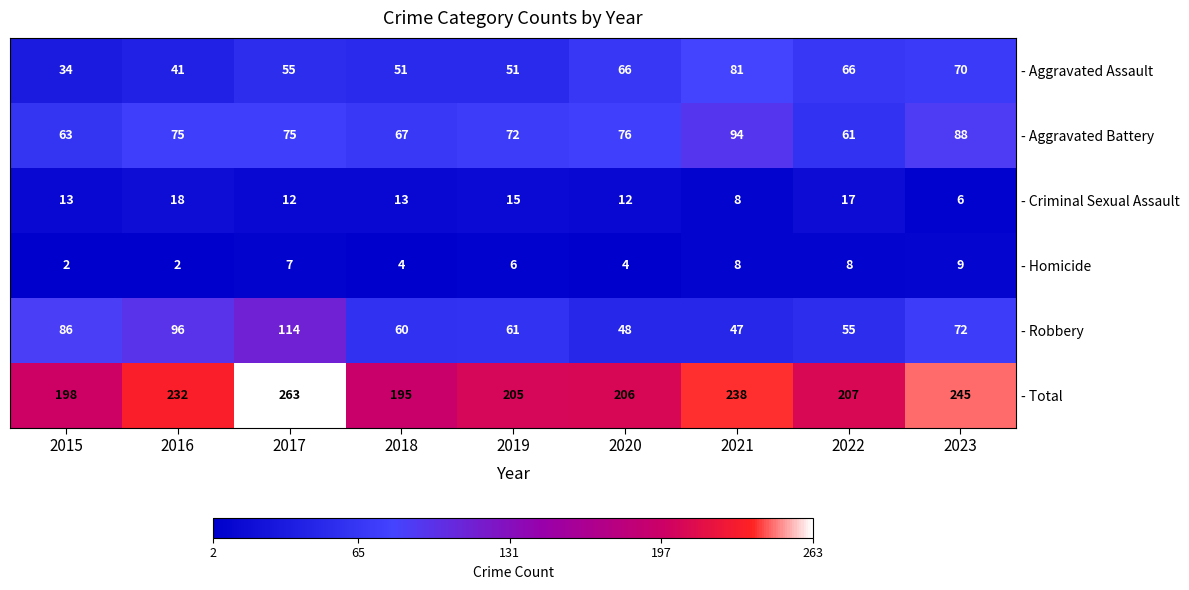

The value of - Aggravated Battery at 2019 is 72. True or false?

True